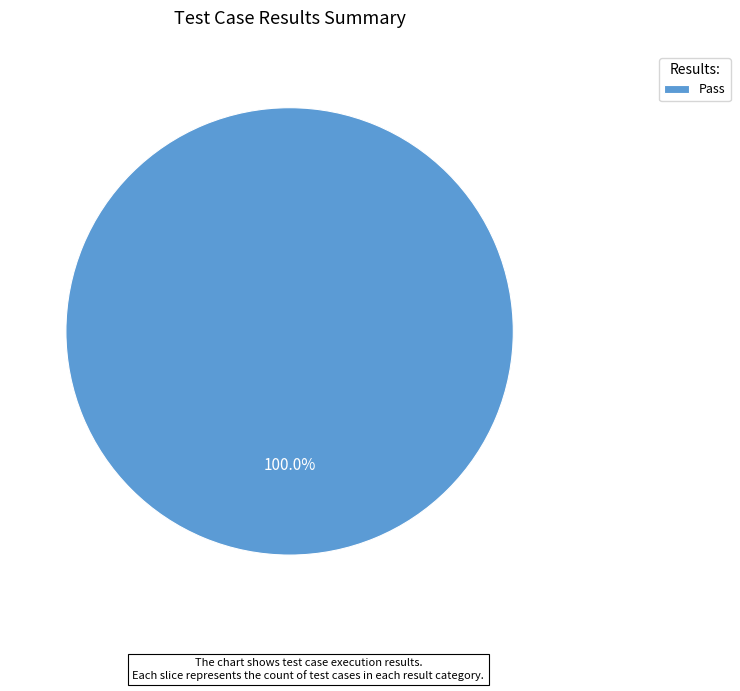

How many slices are in this pie chart?

1